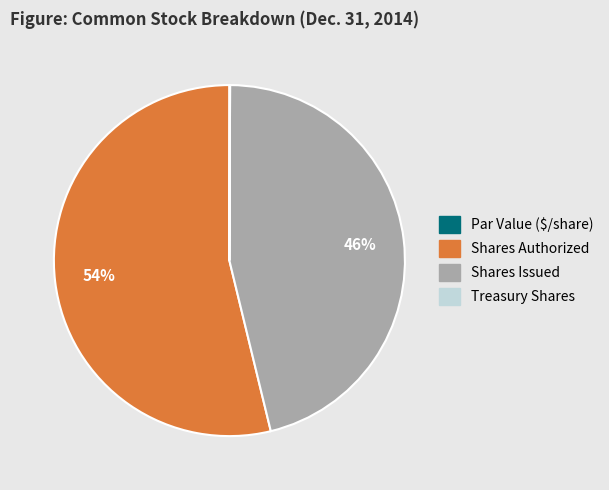

To the nearest percent, what portion does Shares Authorized represent?

54%